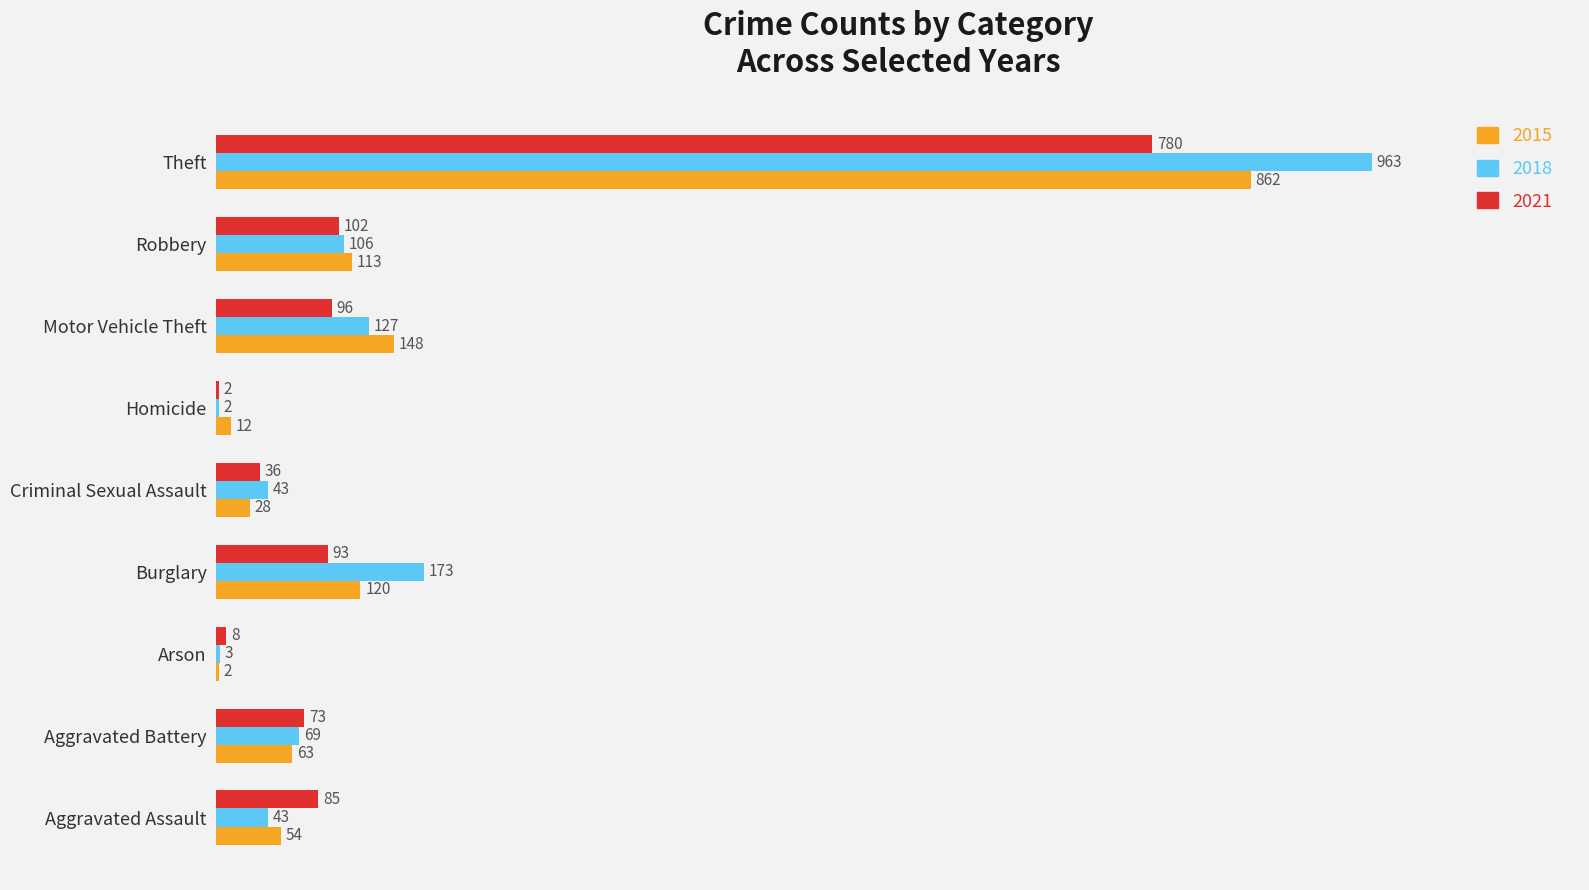

Which series changed the most between Aggravated Assault and Homicide?

2021